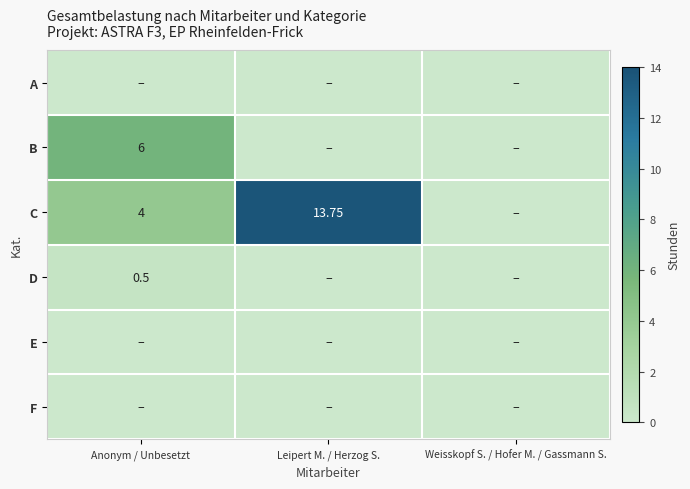

At how many categories does at least one series exceed 2?

2